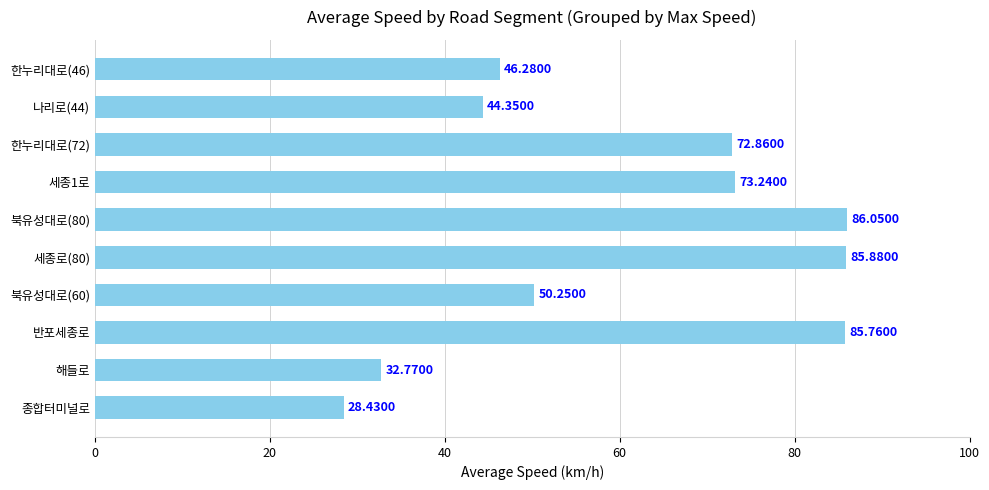

List the labels in order of value, smallest first.

종합터미널로, 해들로, 나리로(44), 한누리대로(46), 북유성대로(60), 한누리대로(72), 세종1로, 반포세종로, 세종로(80), 북유성대로(80)